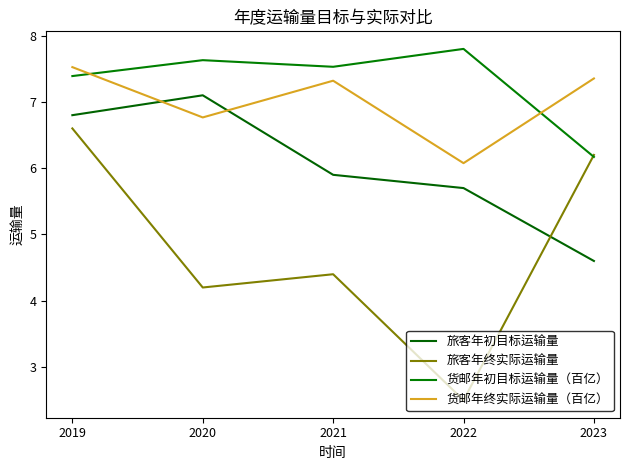

Which series has the widest spread of values?

旅客年终实际运输量